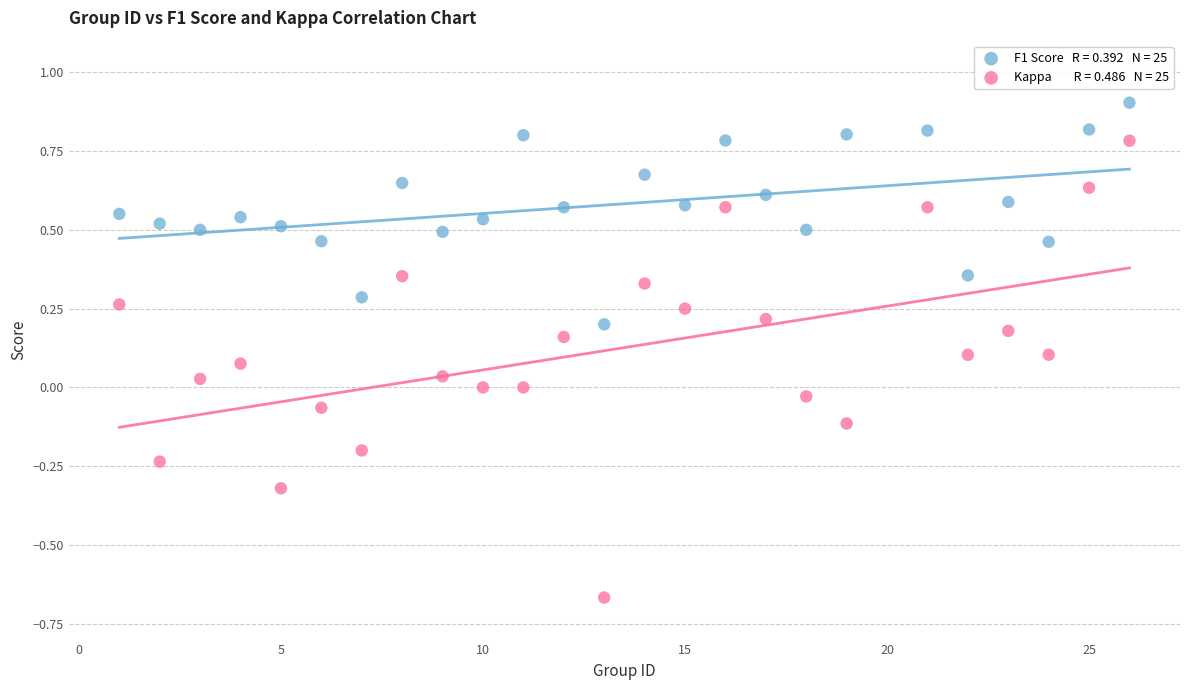

Across all data points, what is the range of X values (max minus min)?

25.0